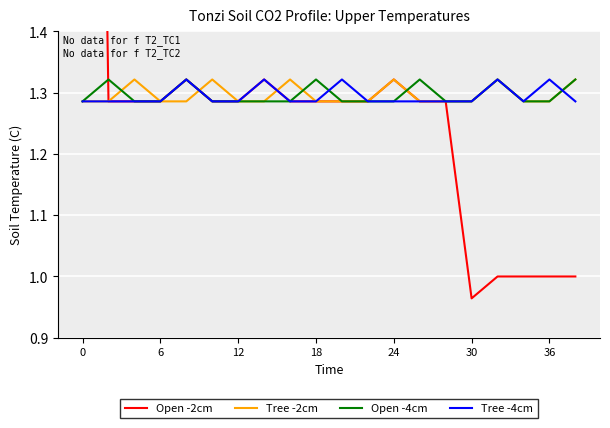

How many times do Open -4cm and Tree -4cm cross each other?

2